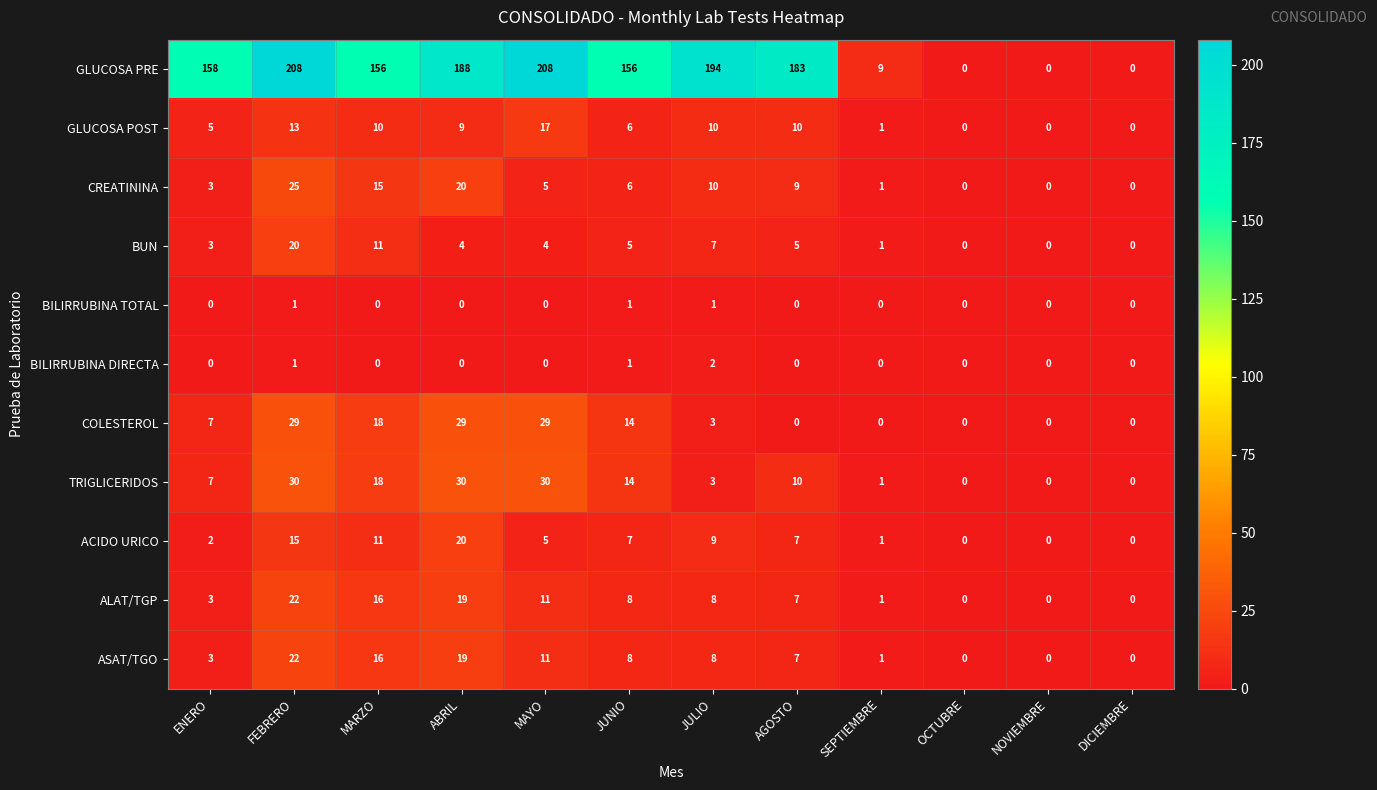

Is it true that CREATININA equals 6 at JUNIO?

True